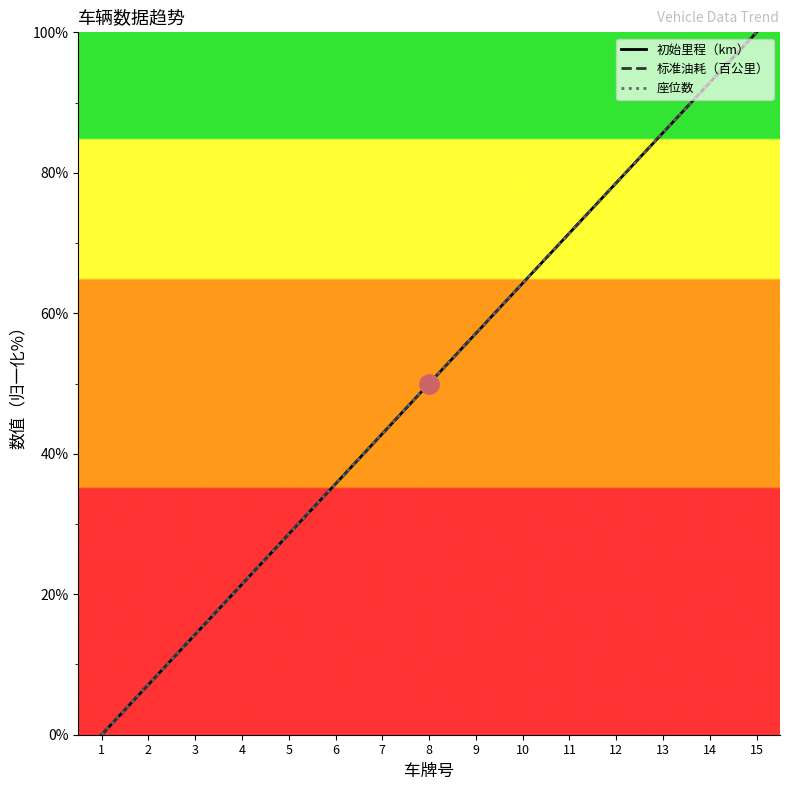

Is it true that 座位数 equals 43.2 at 12?

False